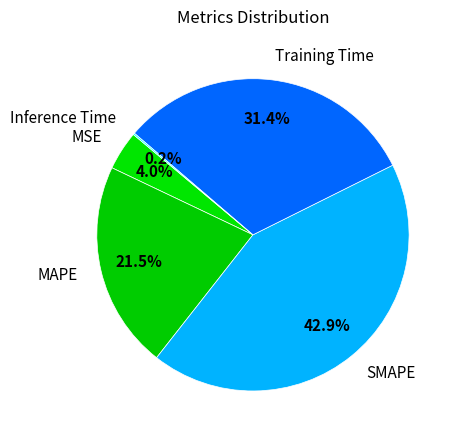

To the nearest percent, what is the combined percentage of Training Time and MSE?

35%